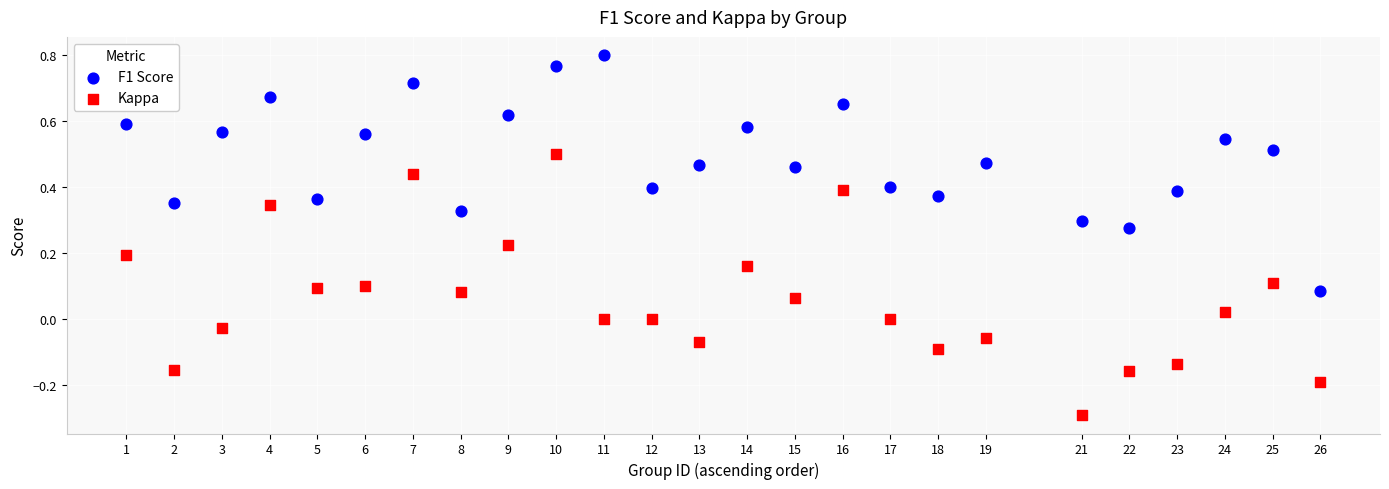

Which series contains the lowest Y value?

Kappa